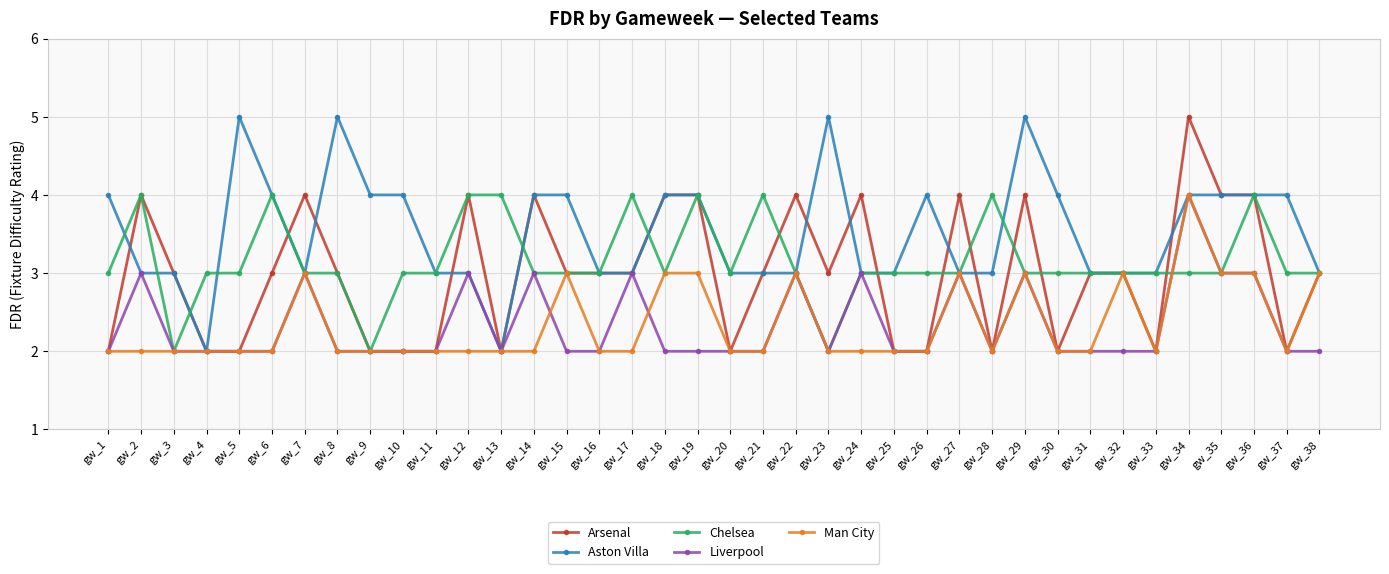

Which category has the highest value in the Arsenal series?

gw_34